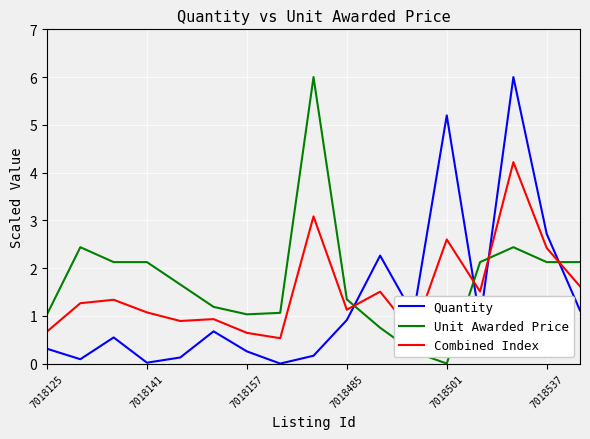

What is the greatest value displayed?

6.0